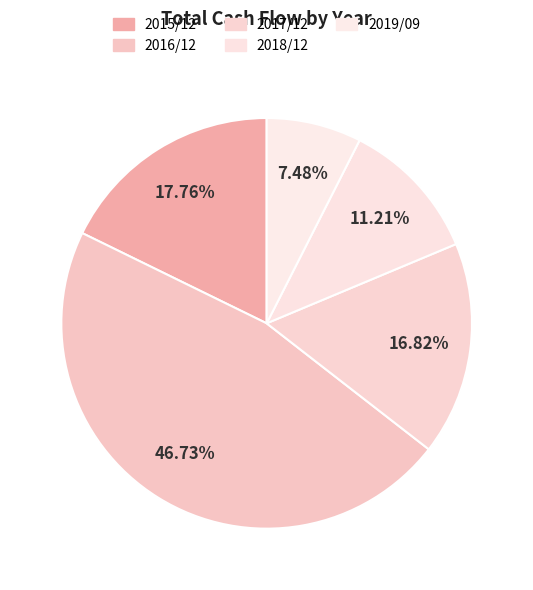

Is it true that 2016/12 is 37% of the pie?

False